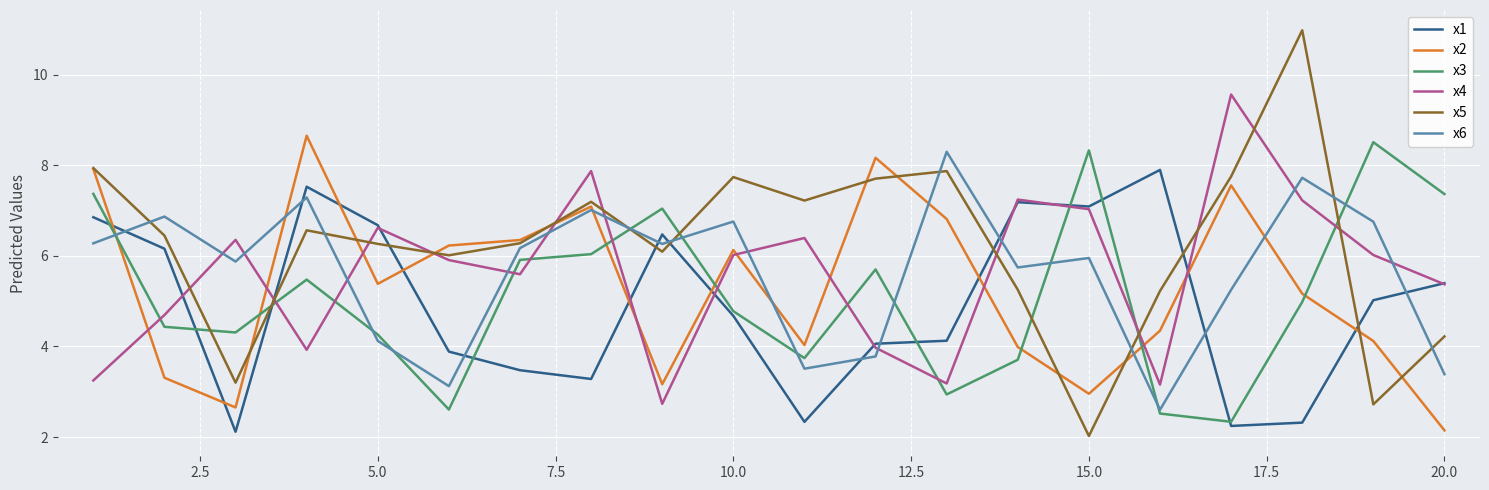

What is the maximum value shown in the chart?

11.0